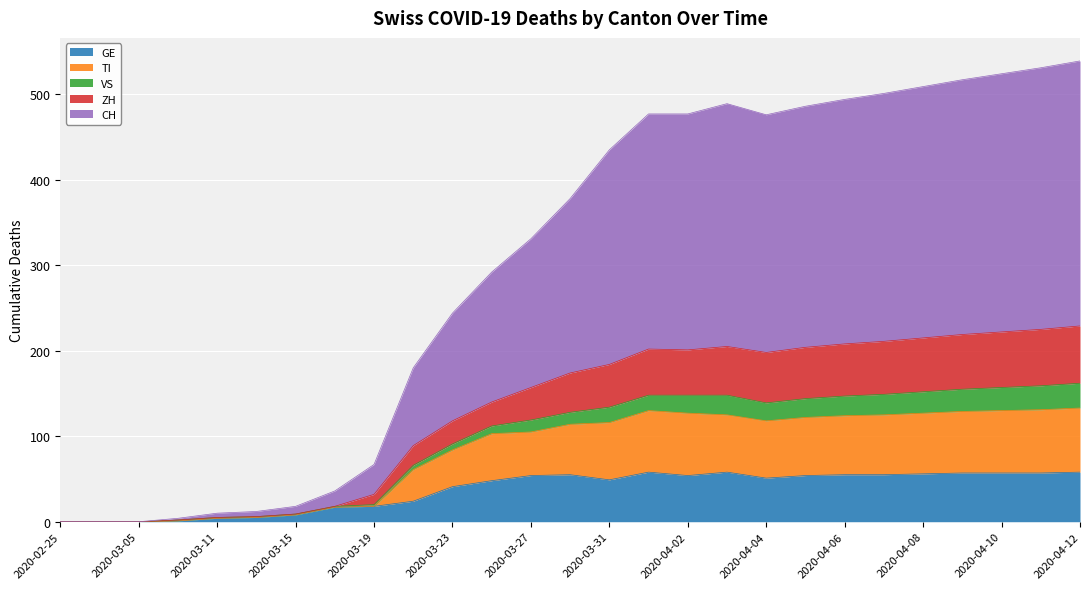

What is the highest value of the GE series?

58